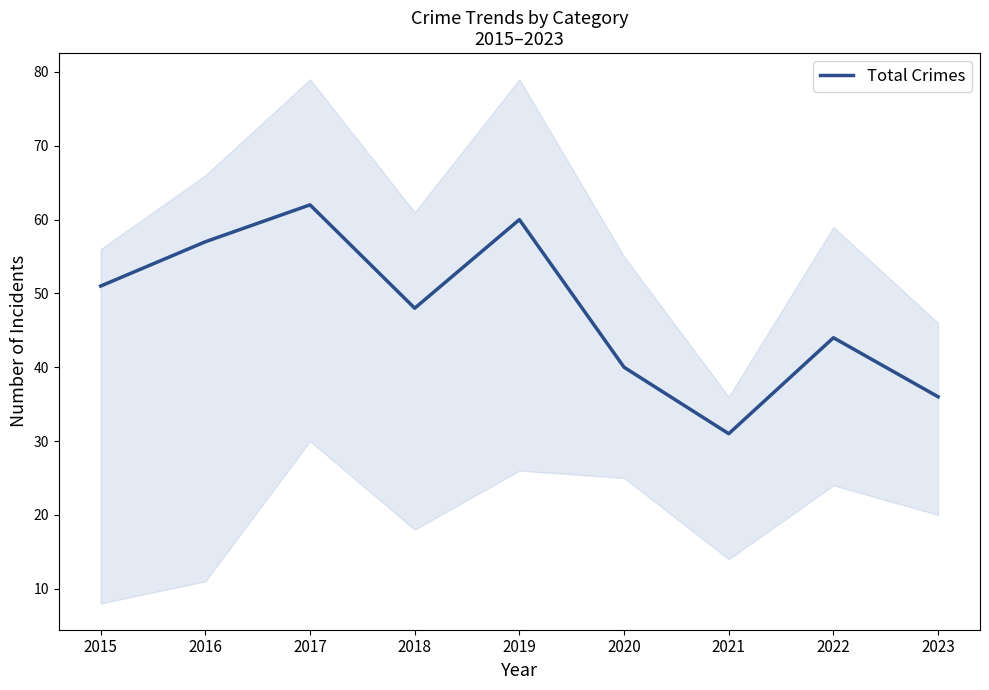

What is the difference between the second highest and second lowest values?

24